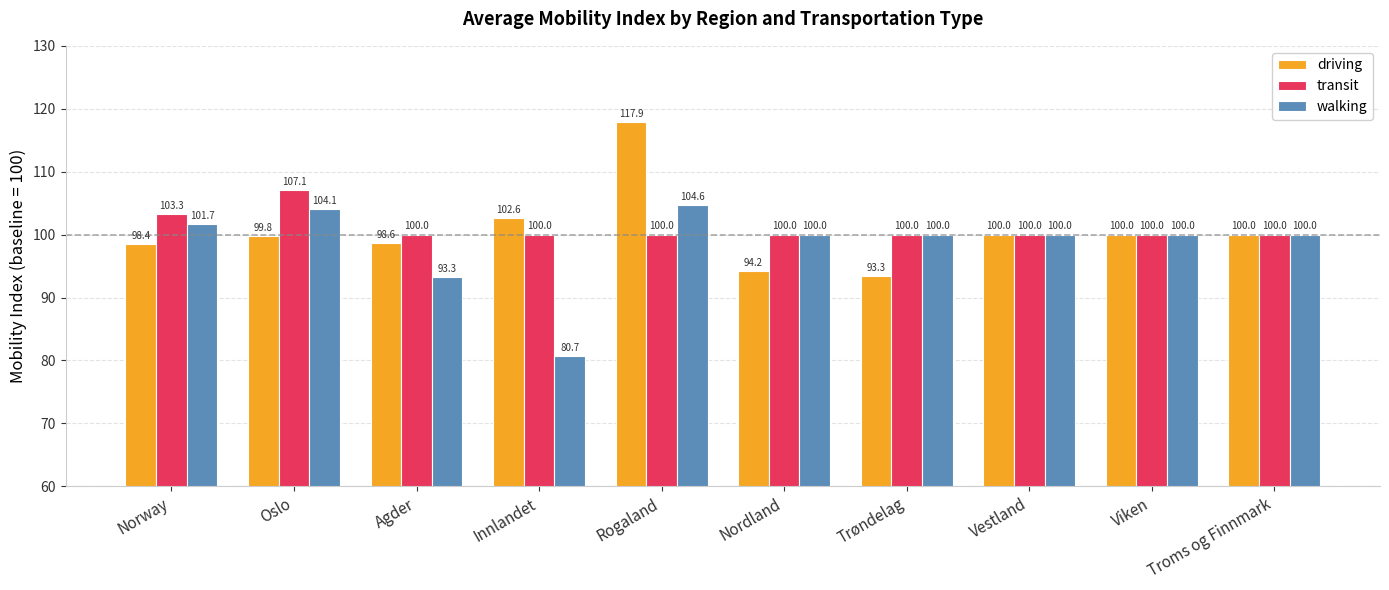

What are all the series names shown in the legend?

driving, transit, walking